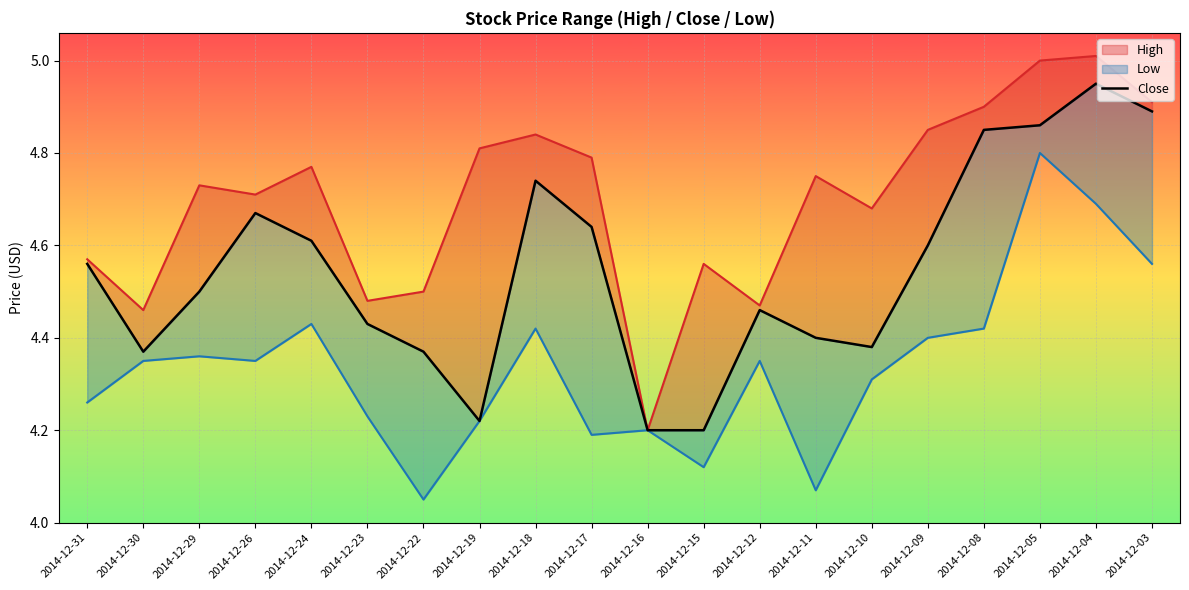

What is the average value of the Close series?

4.5